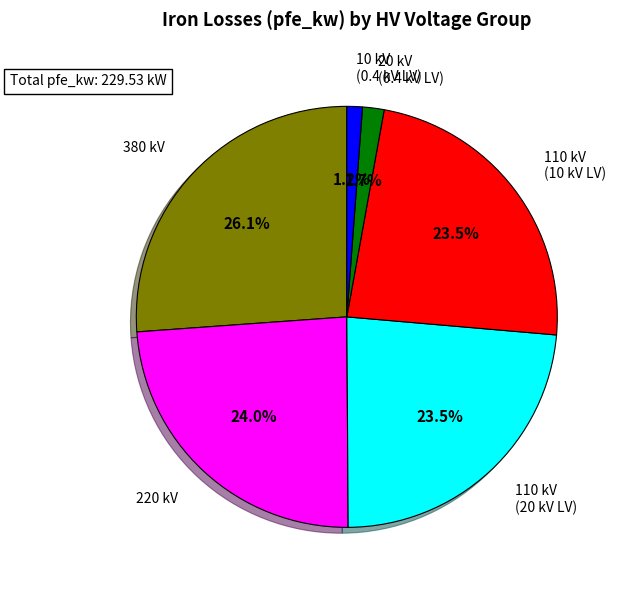

What portion of the pie excludes 110 kV (20 kV LV)?

76.5%